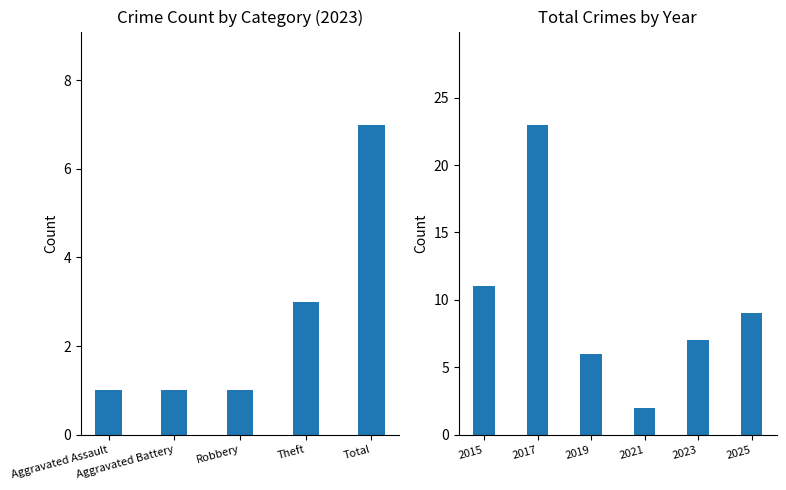

What is the difference between the maximum and minimum values?

21